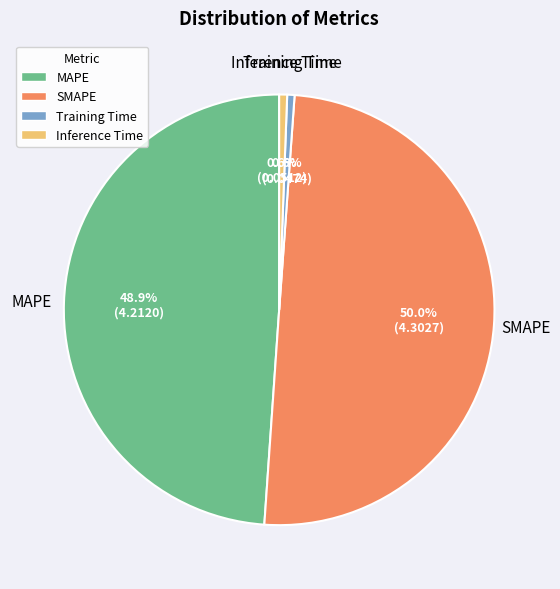

To the nearest percent, what is the difference between the largest and smallest slice percentages?

49%